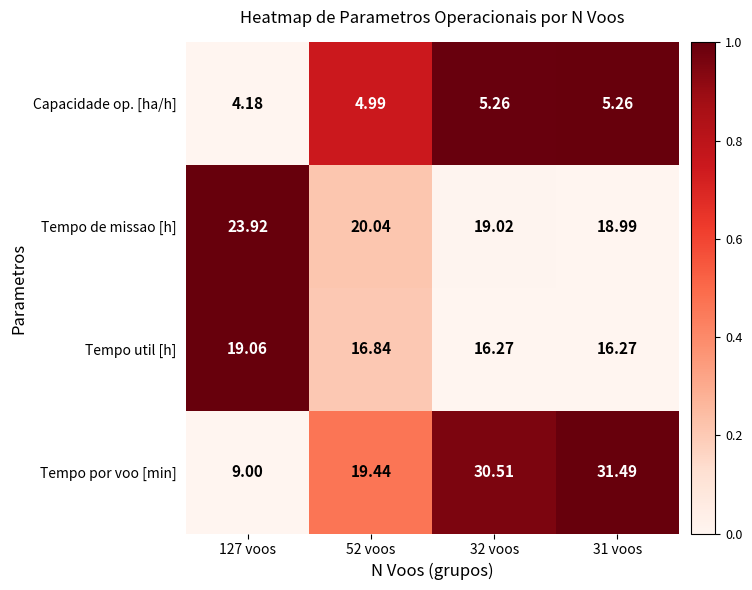

At 127 voos, list the series in order from smallest to largest.

Capacidade op. [ha/h], Tempo por voo [min], Tempo util [h], Tempo de missao [h]